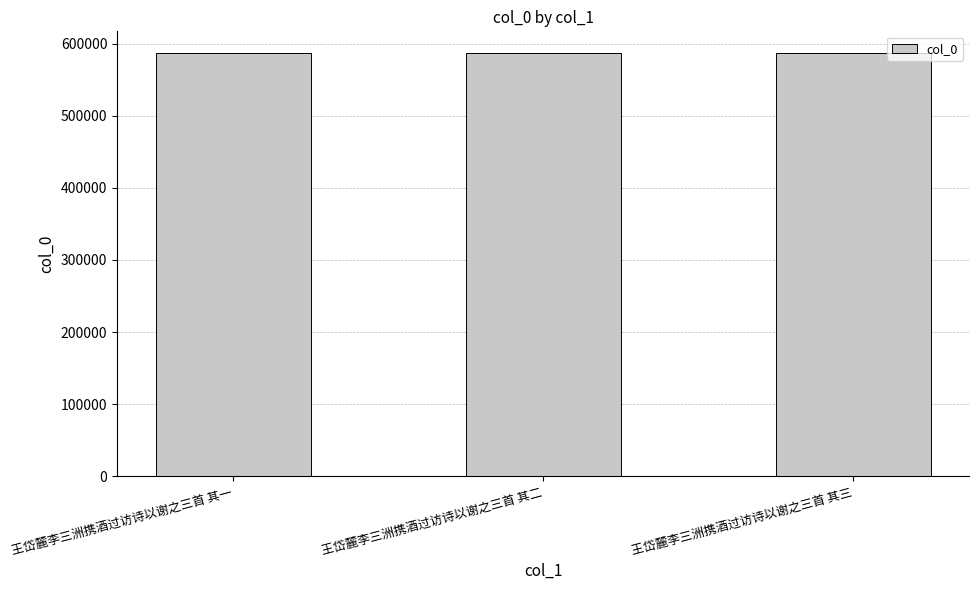

How many data points are less than 587858?

1